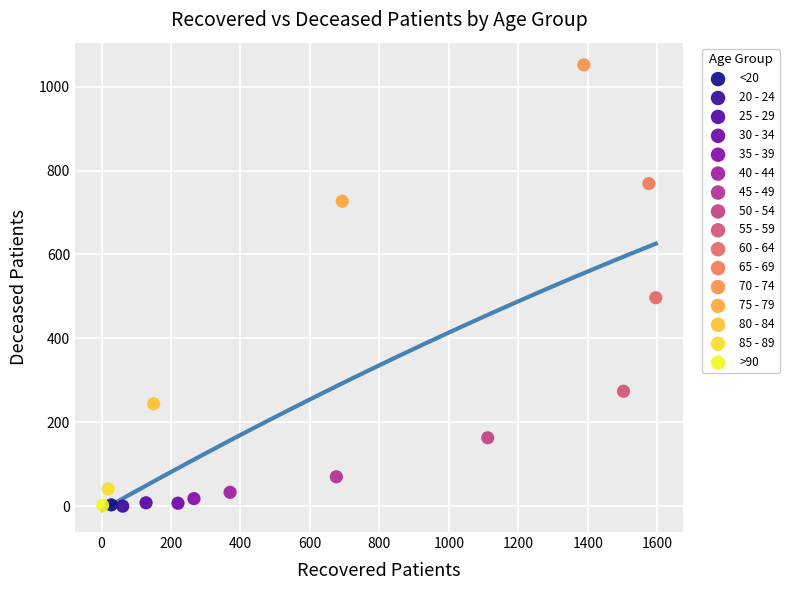

What are all the series names shown in the legend?

<20, 20 - 24, 25 - 29, 30 - 34, 35 - 39, 40 - 44, 45 - 49, 50 - 54, 55 - 59, 60 - 64, 65 - 69, 70 - 74, 75 - 79, 80 - 84, 85 - 89, >90